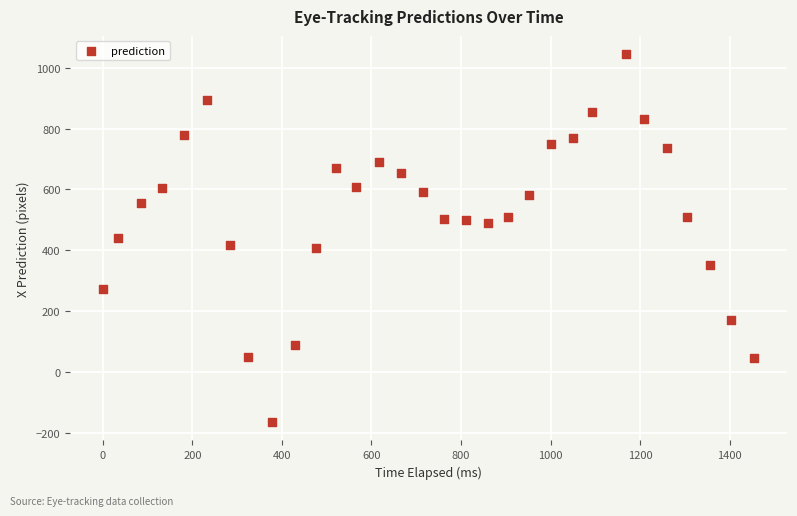

What is the range of X values (max minus min)?

1455.3